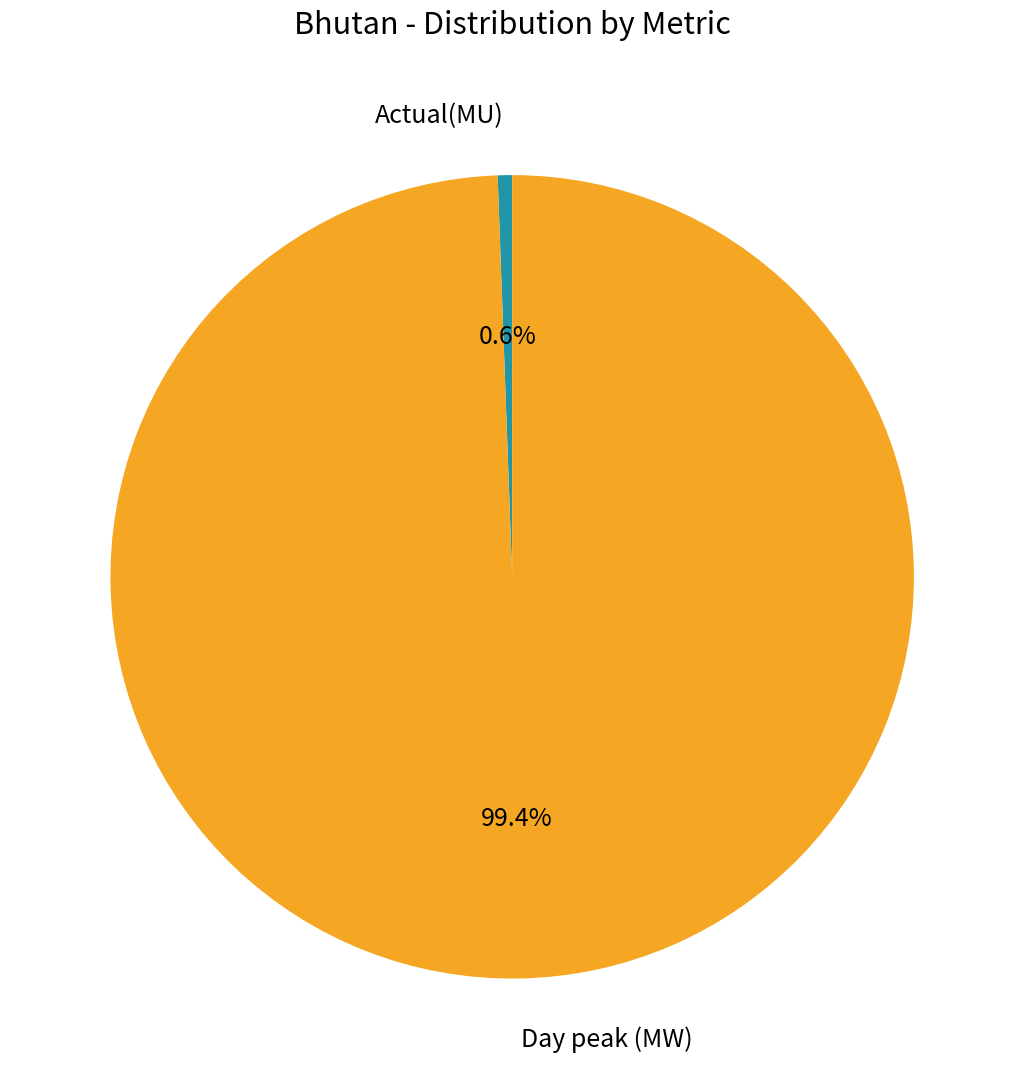

Which has a higher value, Day peak (MW) or Actual(MU)?

Day peak (MW)